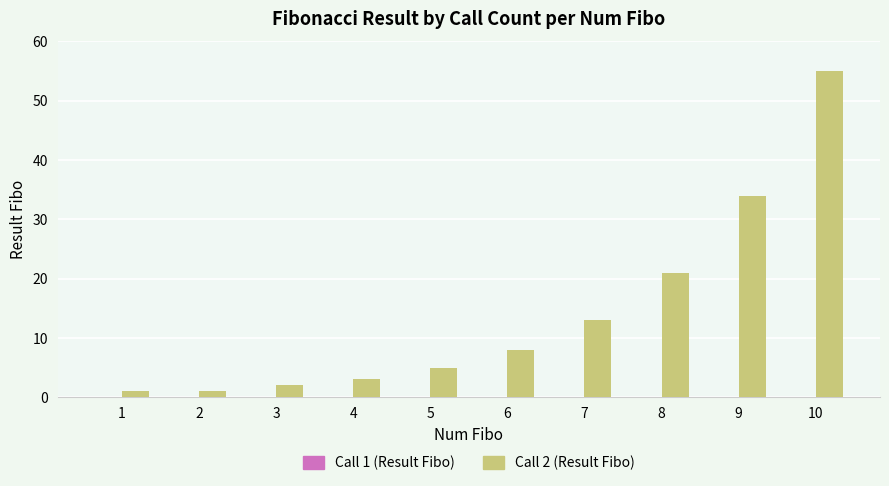

What is the sum of all values?

143